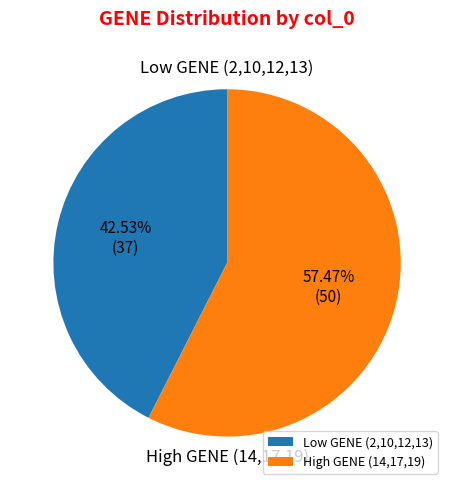

Which has a higher value, High GENE (14,17,19) or Low GENE (2,10,12,13)?

High GENE (14,17,19)